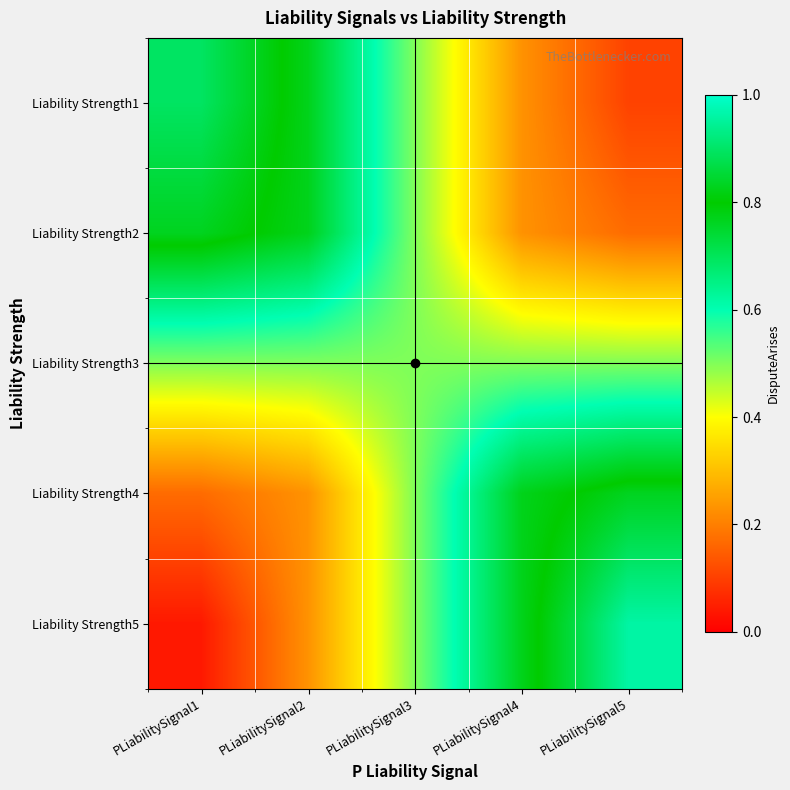

At PLiabilitySignal2, list the series in order from largest to smallest.

Liability Strength1, Liability Strength2, Liability Strength3, Liability Strength4, Liability Strength5